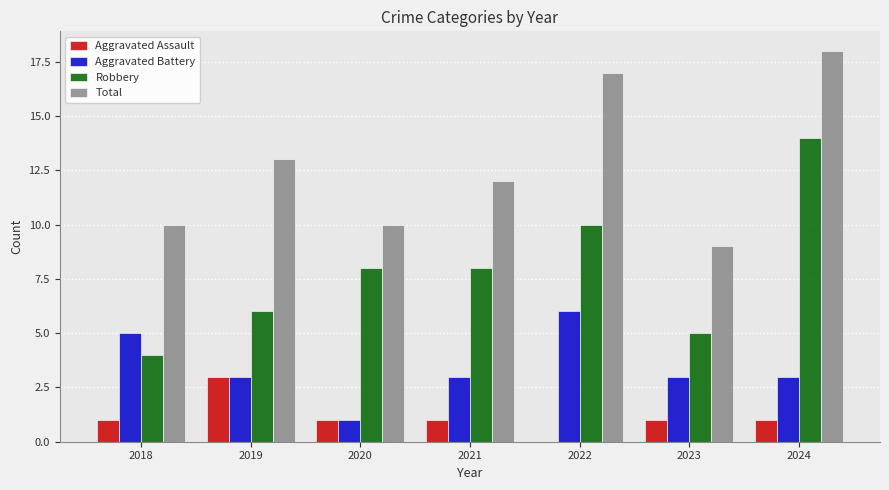

What is the maximum value for Total?

18